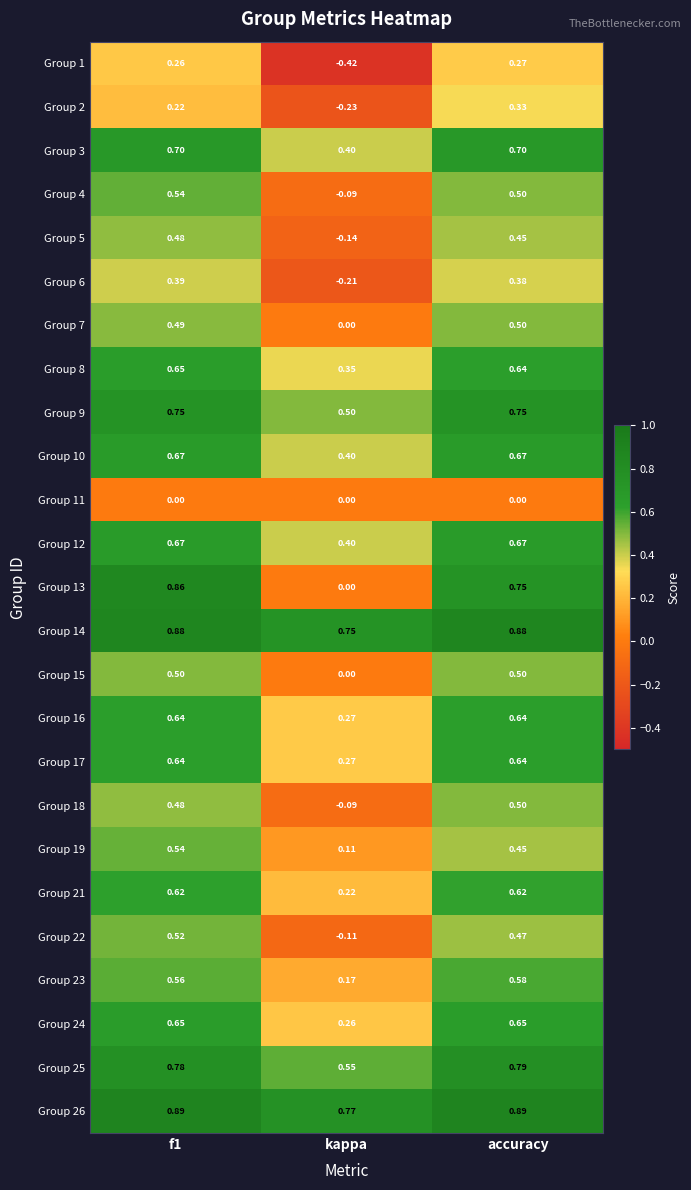

Which category has the lowest value across all series?

kappa